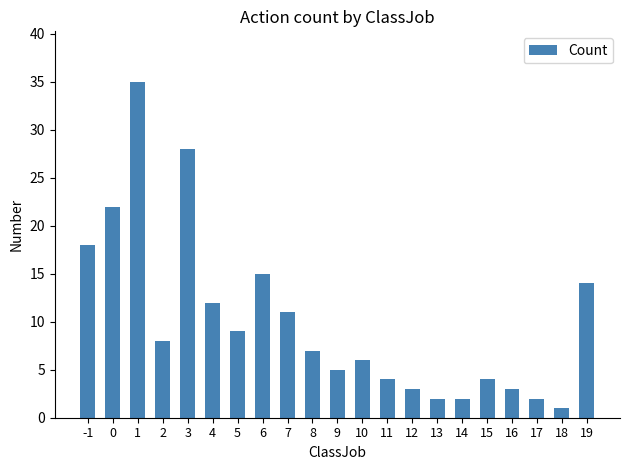

Approximately how many times larger is the value at 7 compared to 18?

11.0